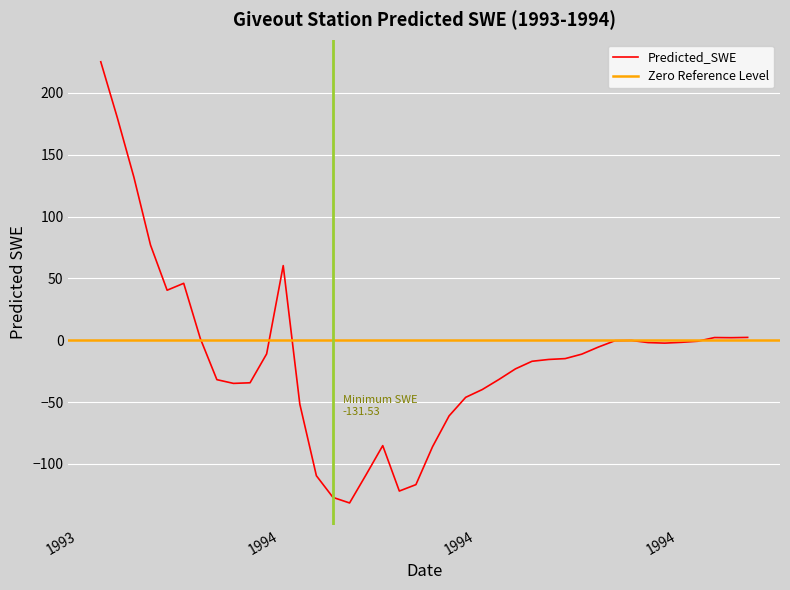

What is the change in value from 1993-11-18 to 1993-12-13?

-163.6